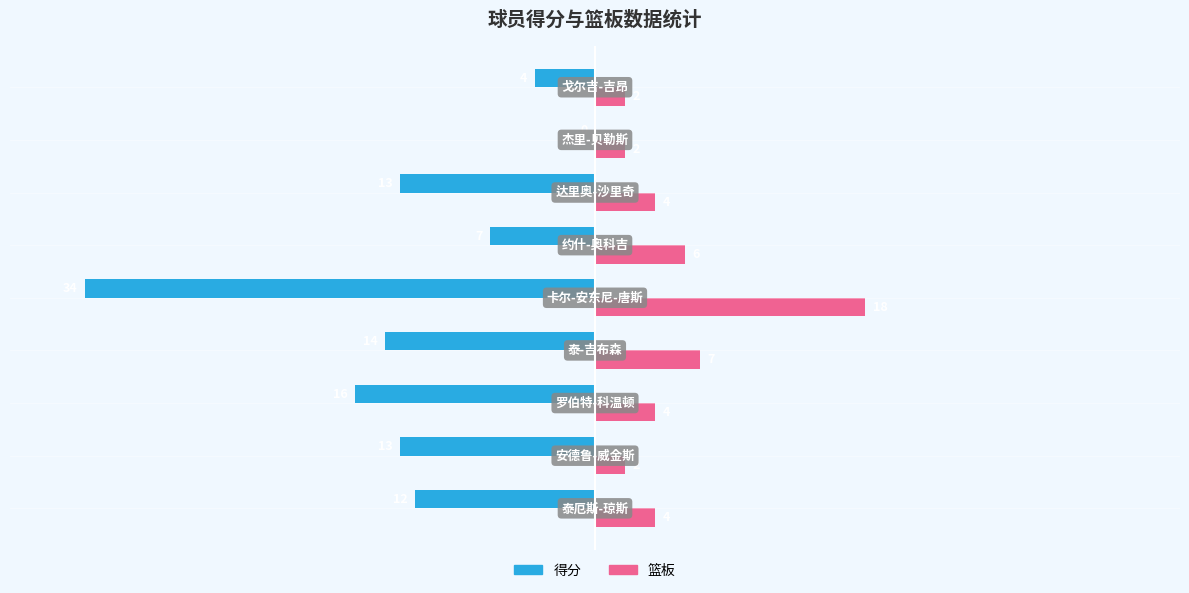

Which series has the largest total across all categories?

篮板